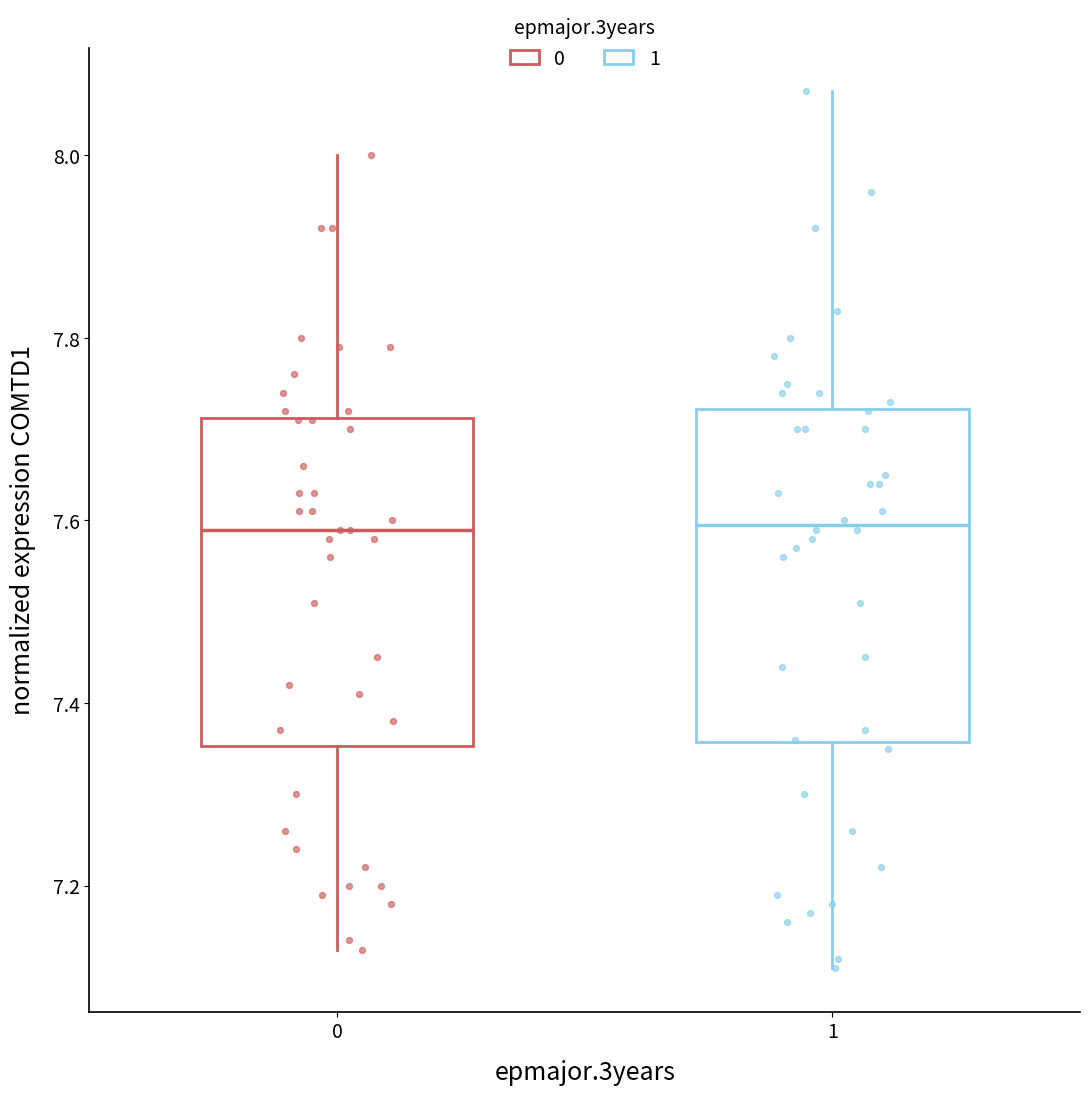

Where is the lower edge of the box at x = 1 on the y-axis? The values are not printed on the chart, so give them approximately, as read against the axis.

7.36